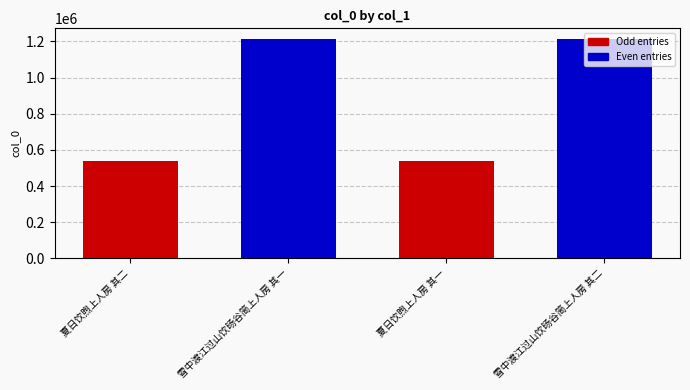

What is the minimum value shown in the chart?

537716